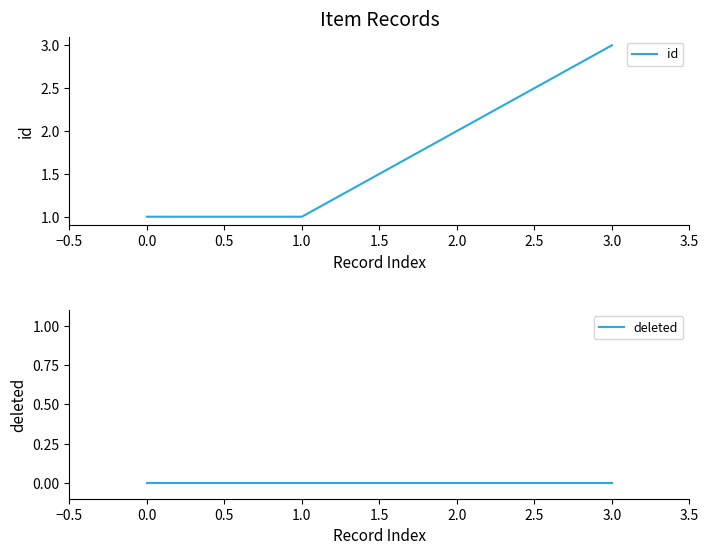

Is it true that id equals 5 at 3.0?

False